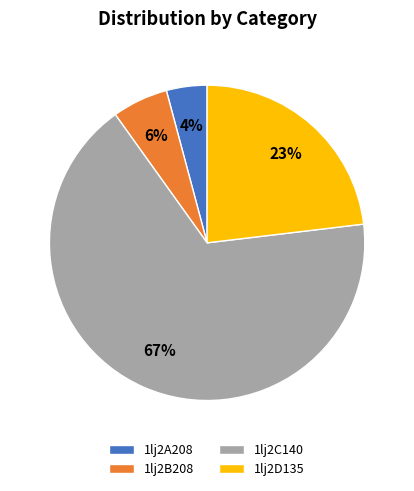

How many segments does this pie chart have?

4